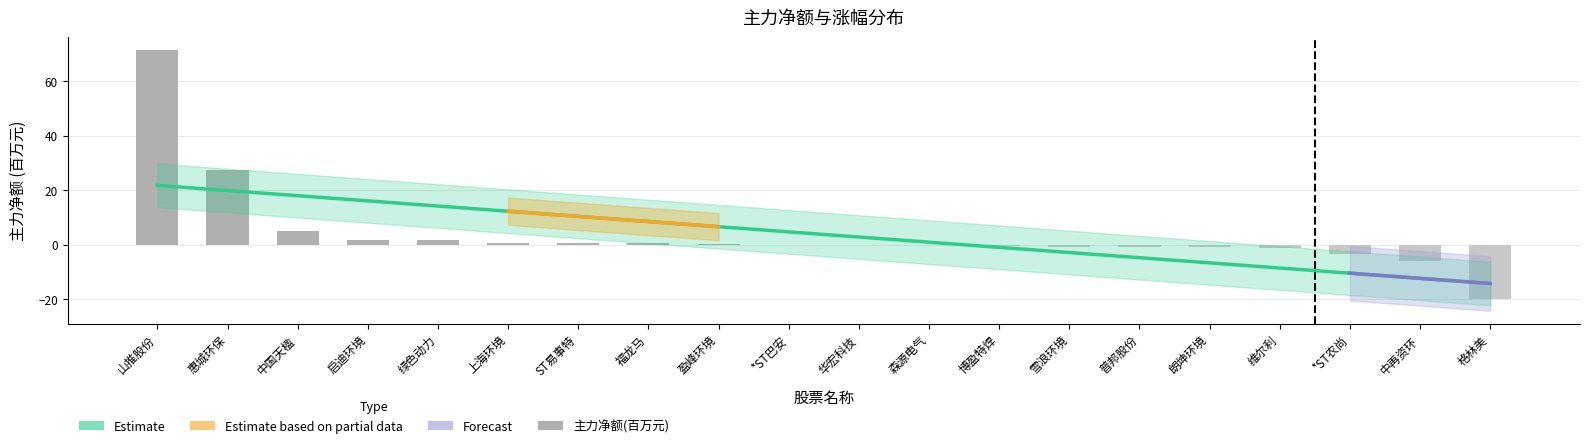

Which category has the highest value in the Estimate series?

山推股份